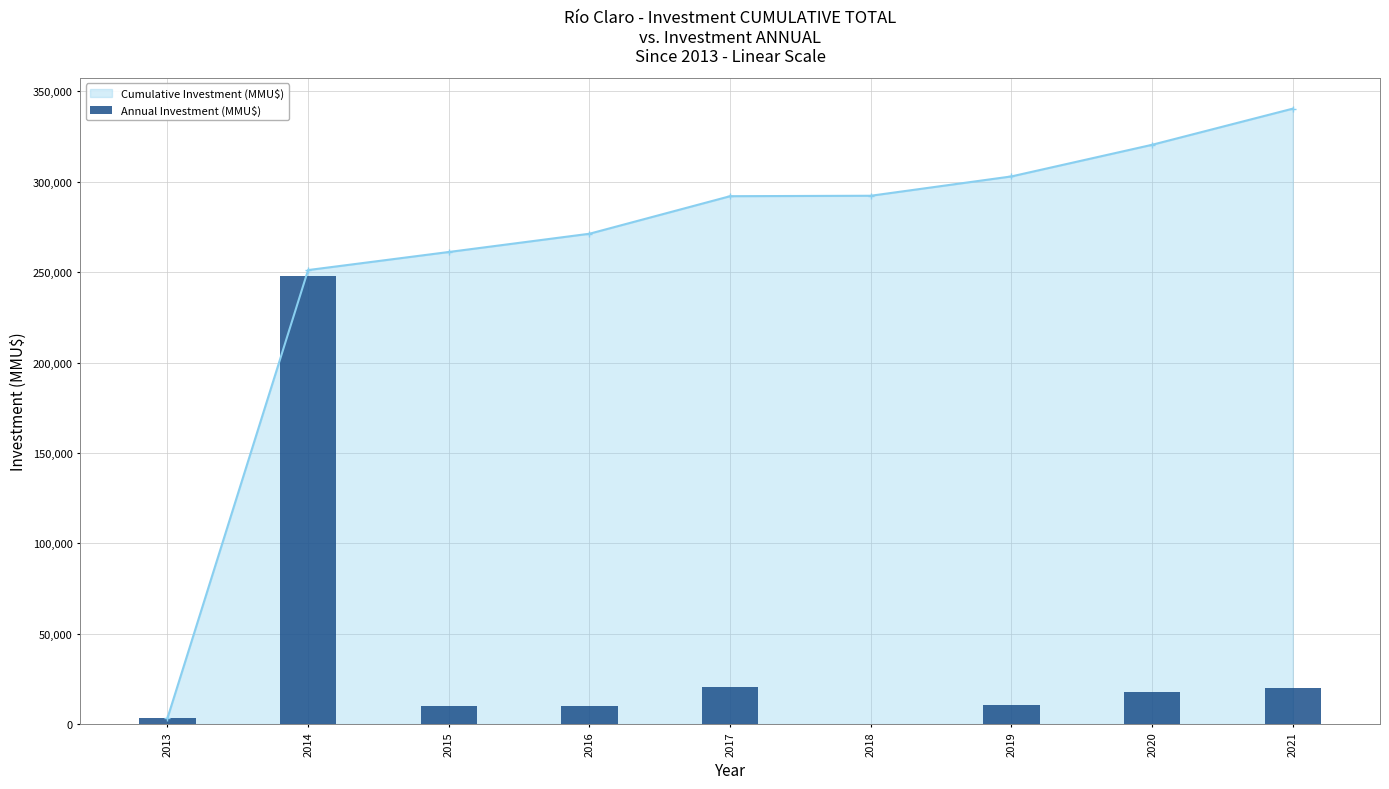

Rank the categories by value from highest to lowest.

2014, 2017, 2021, 2020, 2019, 2016, 2015, 2013, 2018